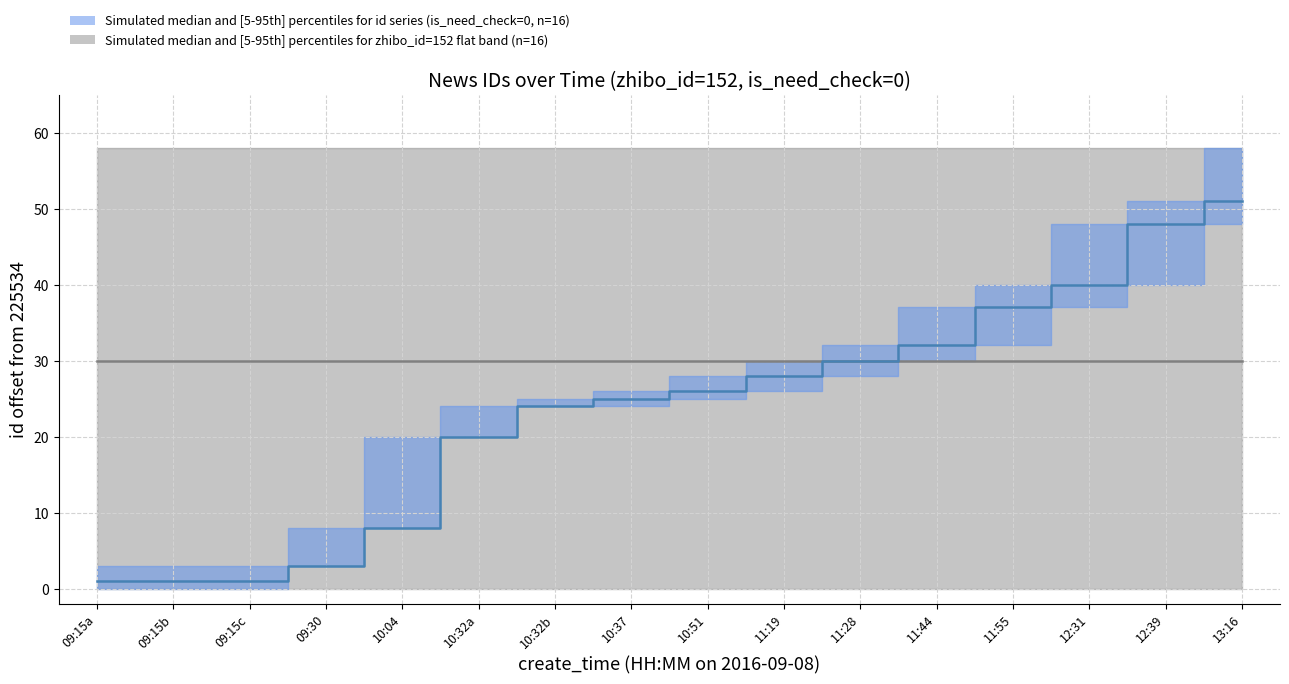

At which category is the sum across all series the highest?

13:16